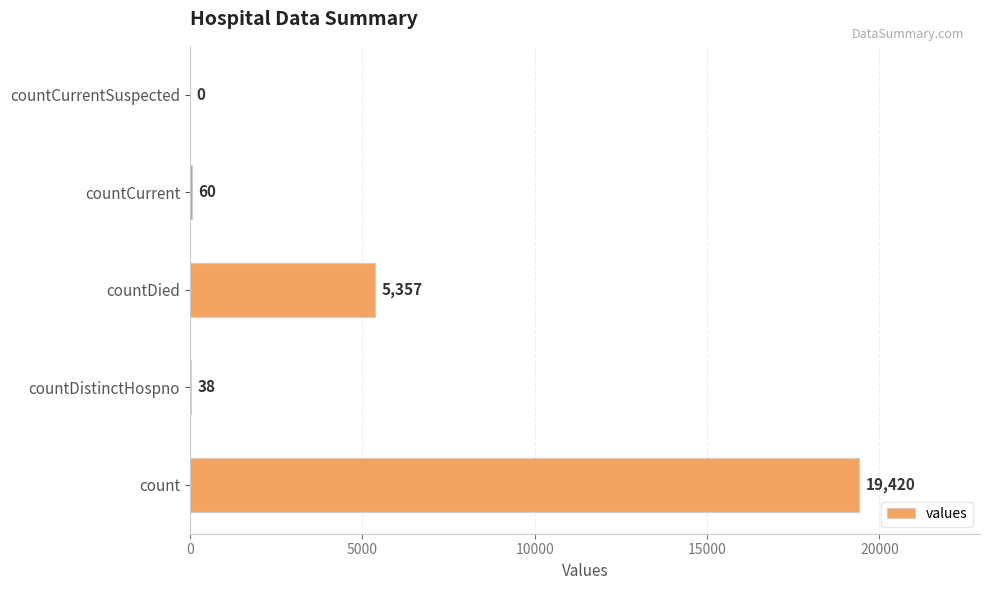

What is the change in value from countDistinctHospno to countCurrent?

+22